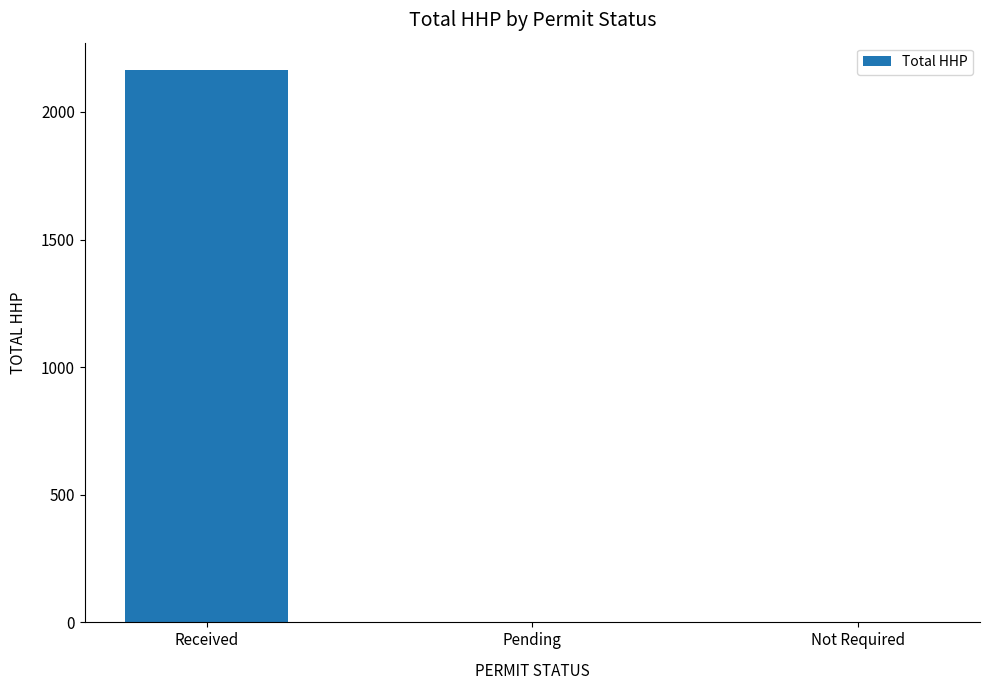

The chart shows a value of 3163 at Received. True or false?

False